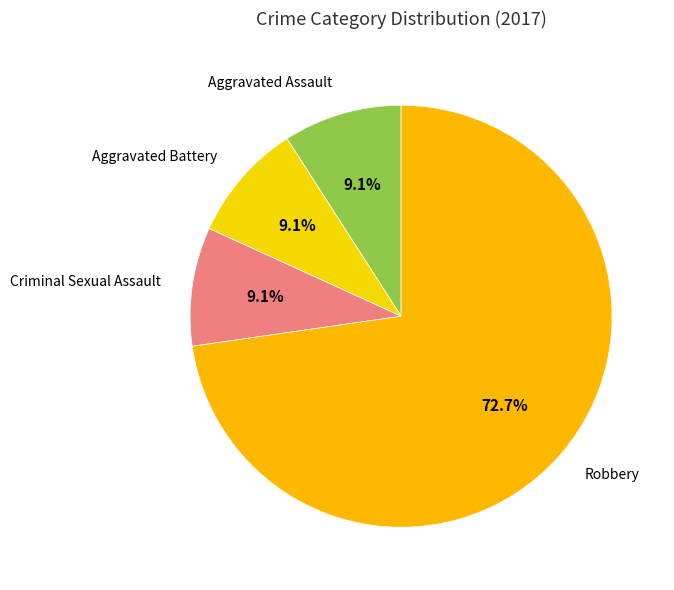

What is the ratio of the value at Robbery to the value at Criminal Sexual Assault?

8.0